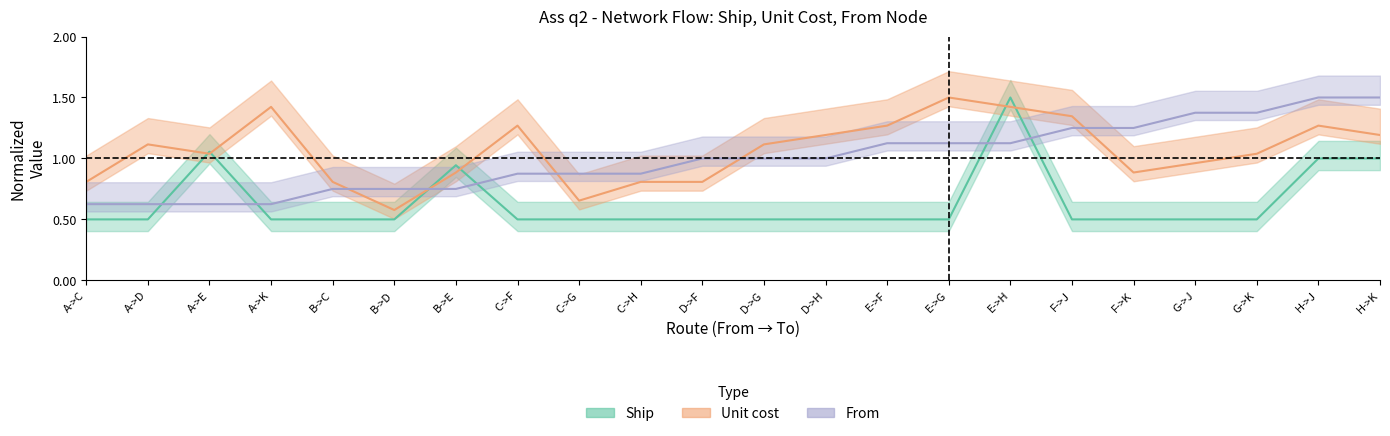

What is the difference between the second highest and second lowest values in the Ship series?

0.6